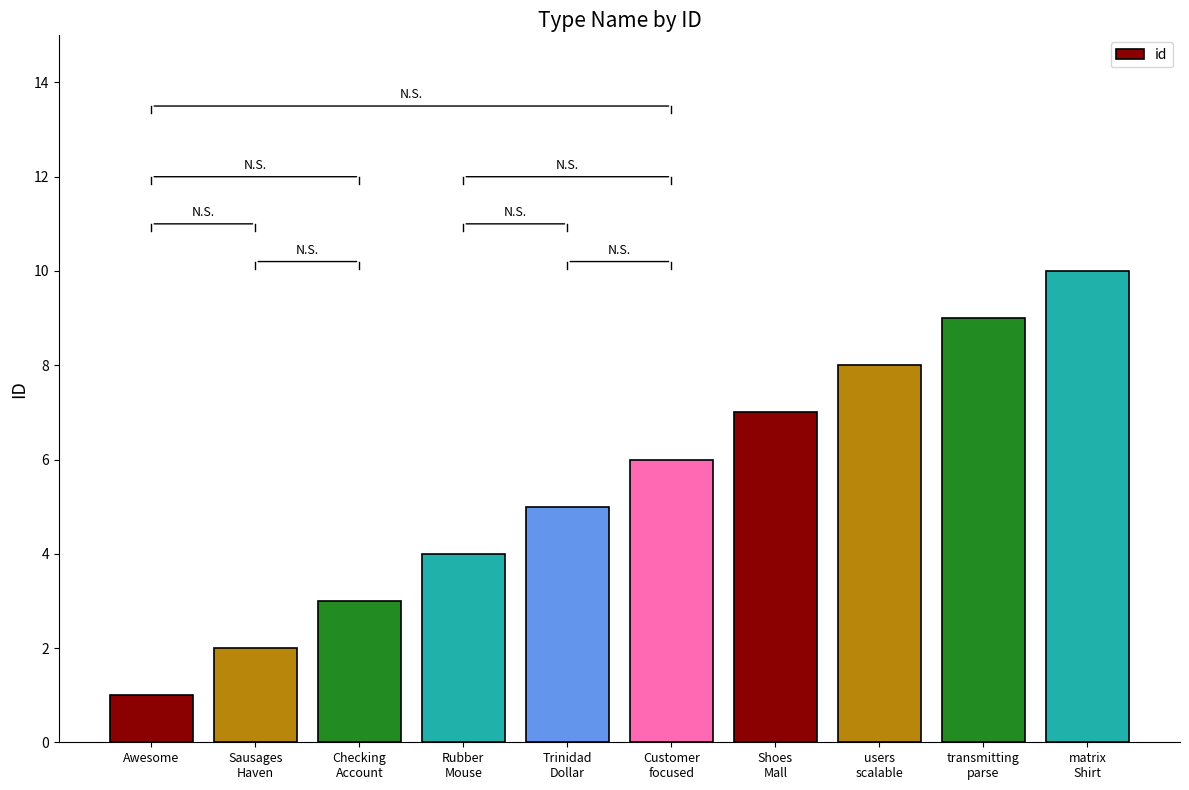

Count the number of categories in the chart.

10